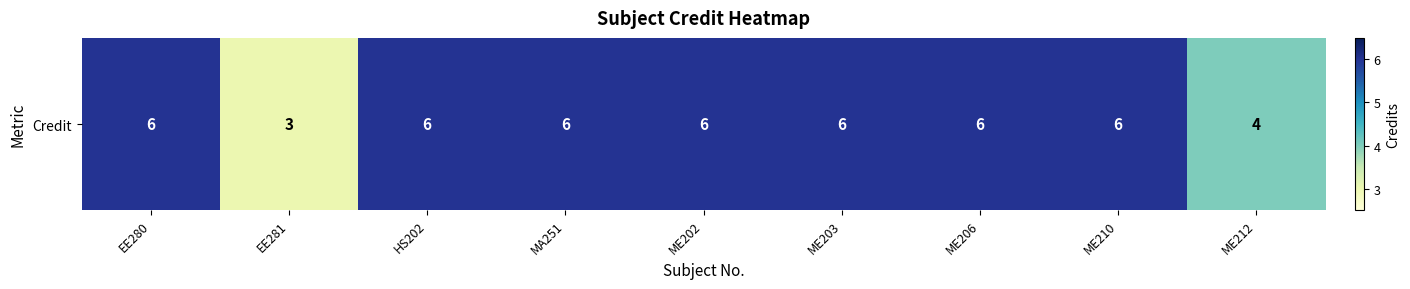

Reading left to right, what are all the values shown in this chart?

EE280=6	EE281=3	HS202=6	MA251=6	ME202=6	ME203=6	ME206=6	ME210=6	ME212=4